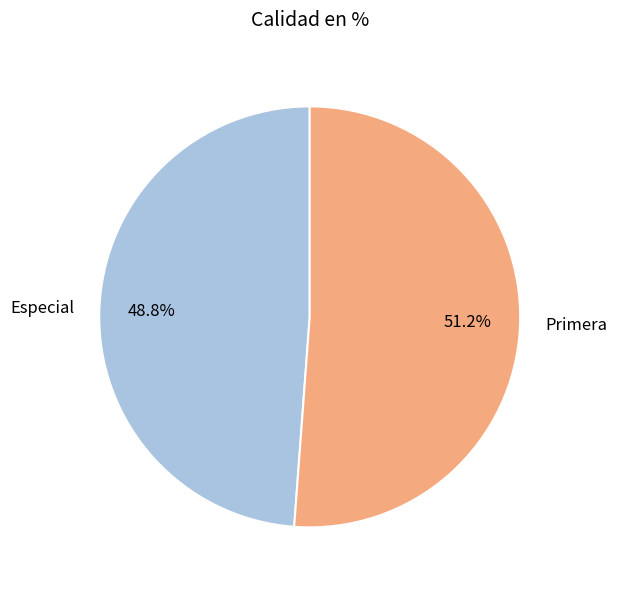

Rank the categories by value from lowest to highest.

Especial, Primera